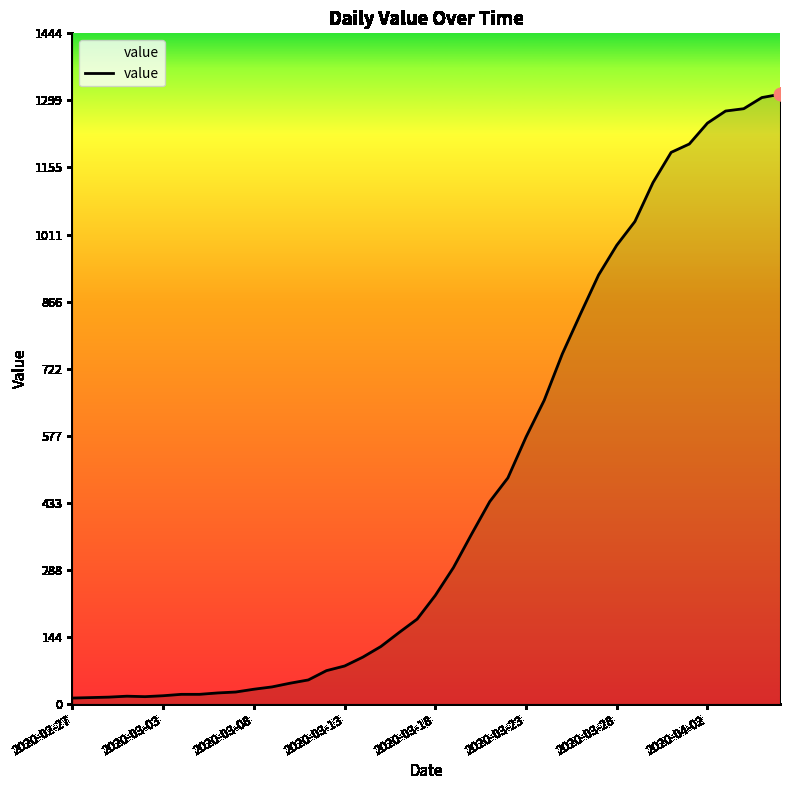

What is the difference between the maximum and minimum values?

1300